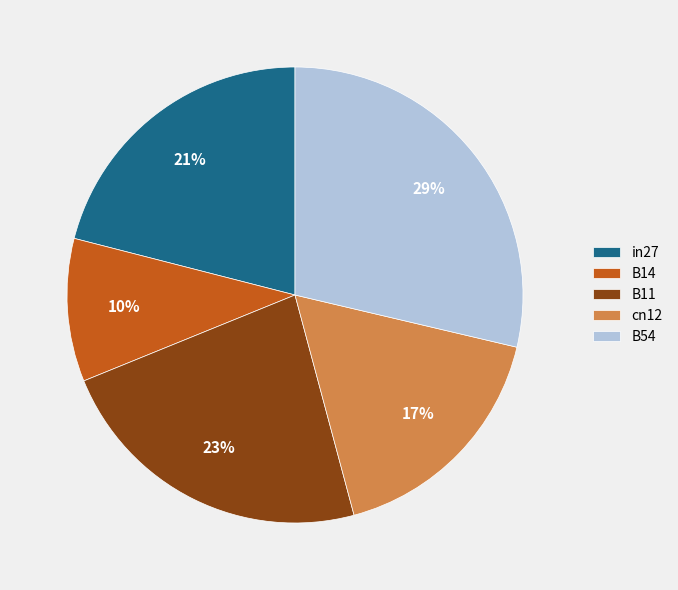

Between B11 and in27, which is larger?

B11